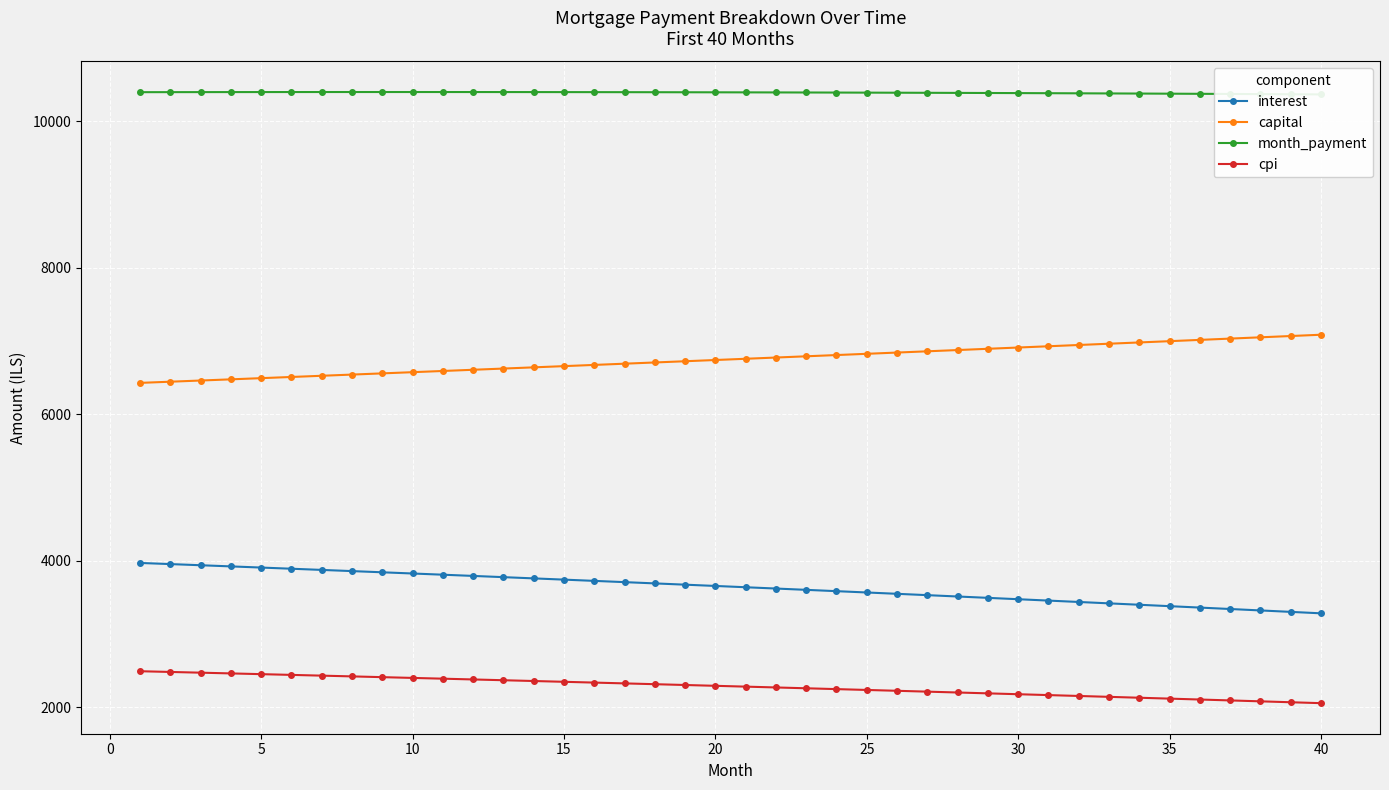

Reading right to left, what are all the values shown in this chart?

interest: 3280.6	3300.4	3320.0	3339.6	3359.0	3378.3	3397.5	3416.6	3435.6	3454.4	3473.1	3491.8	3510.3	3528.7	3546.9	3565.1	3583.1	3601.1	3618.9	3636.6	3654.2	3671.7	3689.1	3706.4	3723.5	3740.6	3757.6	3774.4	3791.1	3807.8	3824.3	3840.7	3857.0	3873.2	3889.3	3905.3	3921.2	3937.0	3952.6	3968.2
capital: 7083.5	7065.9	7048.3	7030.7	7013.2	6995.7	6978.2	6960.8	6943.5	6926.1	6908.9	6891.6	6874.5	6857.3	6840.2	6823.2	6806.1	6789.2	6772.2	6755.3	6738.5	6721.7	6704.9	6688.2	6671.5	6654.9	6638.3	6621.7	6605.2	6588.8	6572.3	6555.9	6539.6	6523.3	6507.0	6490.8	6474.6	6458.5	6442.3	6426.3
month_payment: 10364.1	10366.2	10368.3	10370.3	10372.2	10374.0	10375.7	10377.4	10379.0	10380.6	10382.0	10383.4	10384.7	10386.0	10387.1	10388.2	10389.3	10390.2	10391.1	10392.0	10392.7	10393.4	10394.0	10394.6	10395.1	10395.5	10395.9	10396.1	10396.4	10396.5	10396.6	10396.6	10396.6	10396.5	10396.3	10396.1	10395.8	10395.4	10395.0	10394.5
cpi: 2054.2	2066.8	2079.2	2091.6	2103.9	2116.2	2128.4	2140.5	2152.5	2164.4	2176.3	2188.1	2199.8	2211.5	2223.1	2234.6	2246.0	2257.4	2268.7	2279.9	2291.1	2302.2	2313.2	2324.2	2335.0	2345.9	2356.6	2367.3	2377.9	2388.4	2398.9	2409.3	2419.6	2429.9	2440.1	2450.3	2460.3	2470.4	2480.3	2490.2